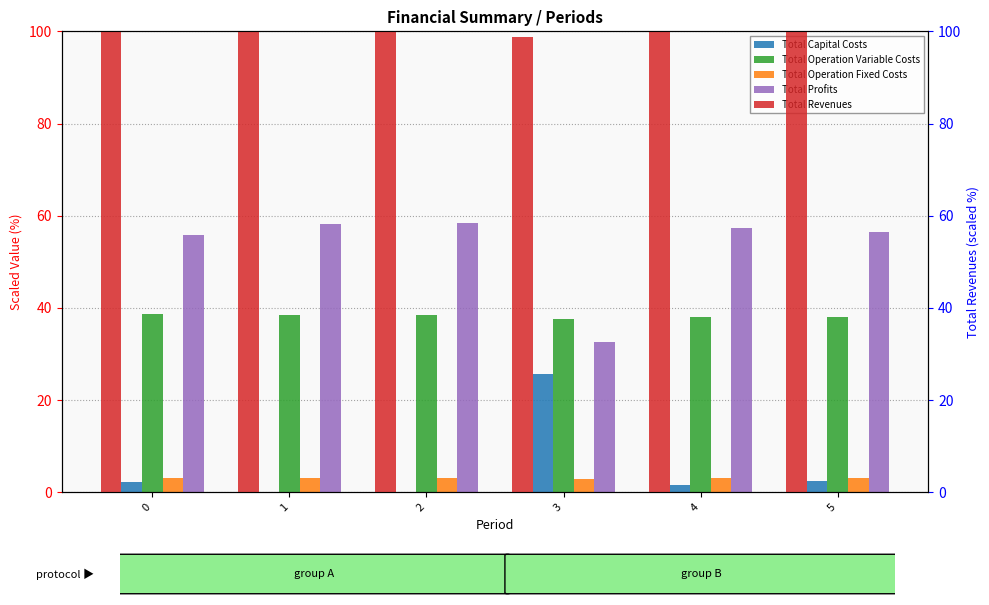

What is the value of the Total Operation Variable Costs bar at the 1st from the left?

38.7